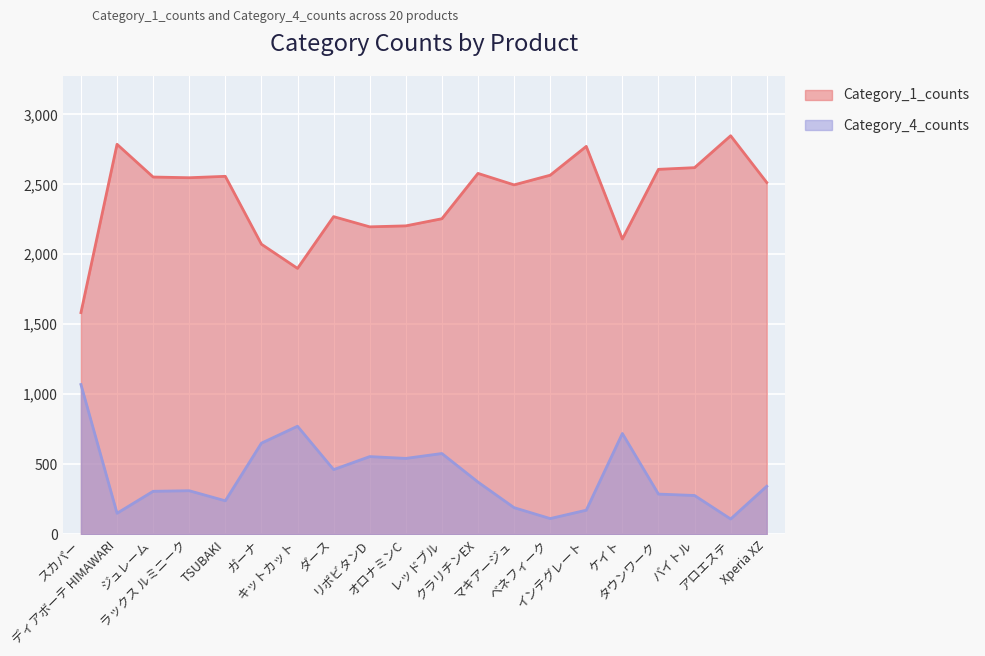

True or false: Category_1_counts has more than 2 interior local peaks.

True